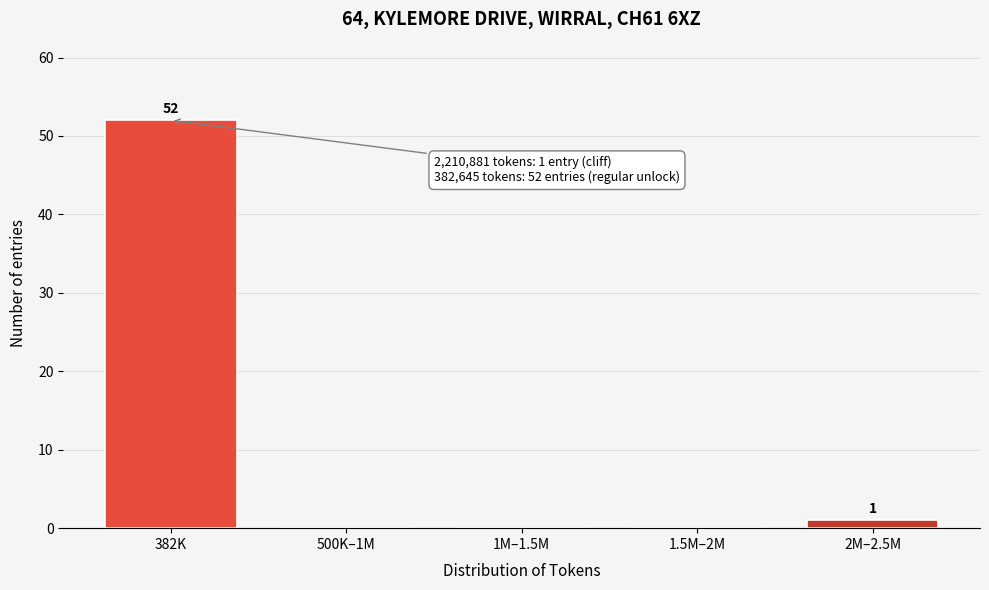

Reading left to right, what are all the values shown in this chart?

382K=52	500K–1M=0	1M–1.5M=0	1.5M–2M=0	2M–2.5M=1